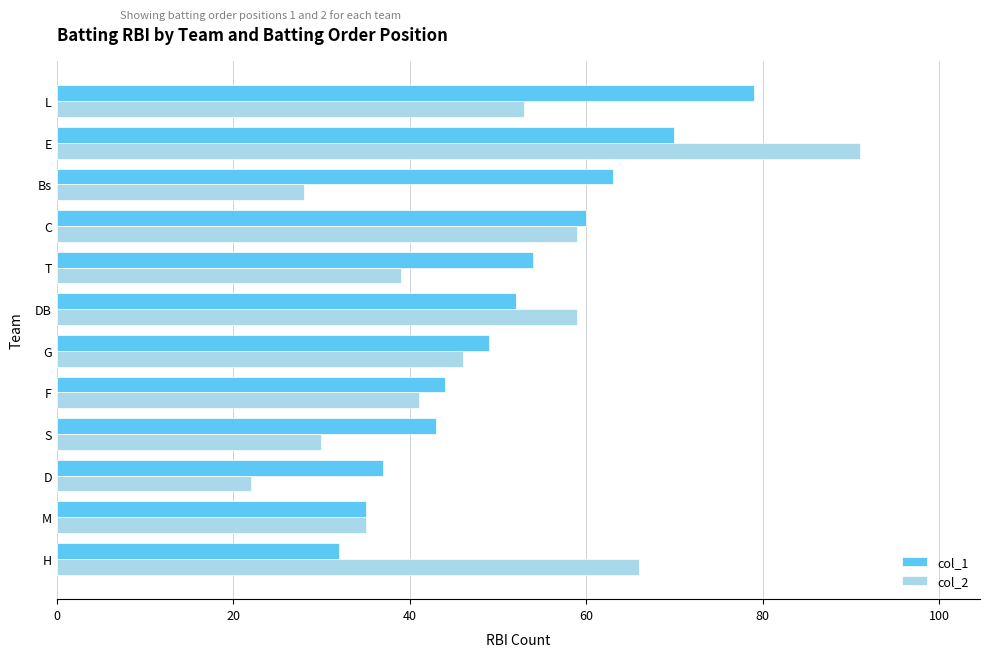

Count the number of categories in the chart.

12